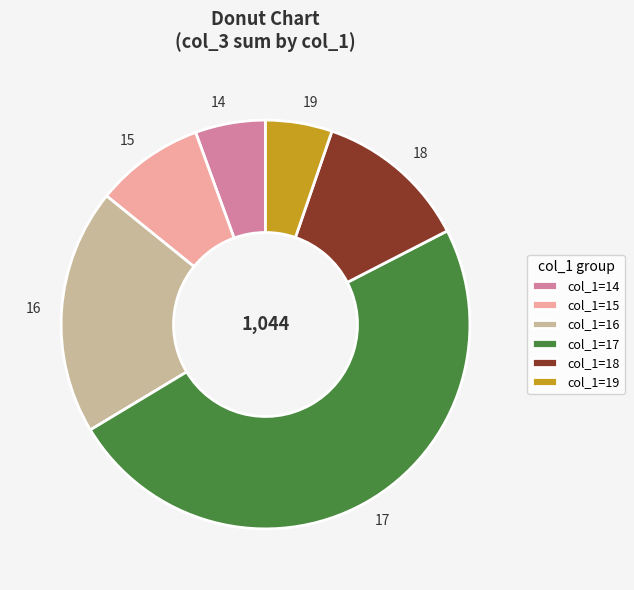

The 17 slice represents 61% of the pie. True or false?

False